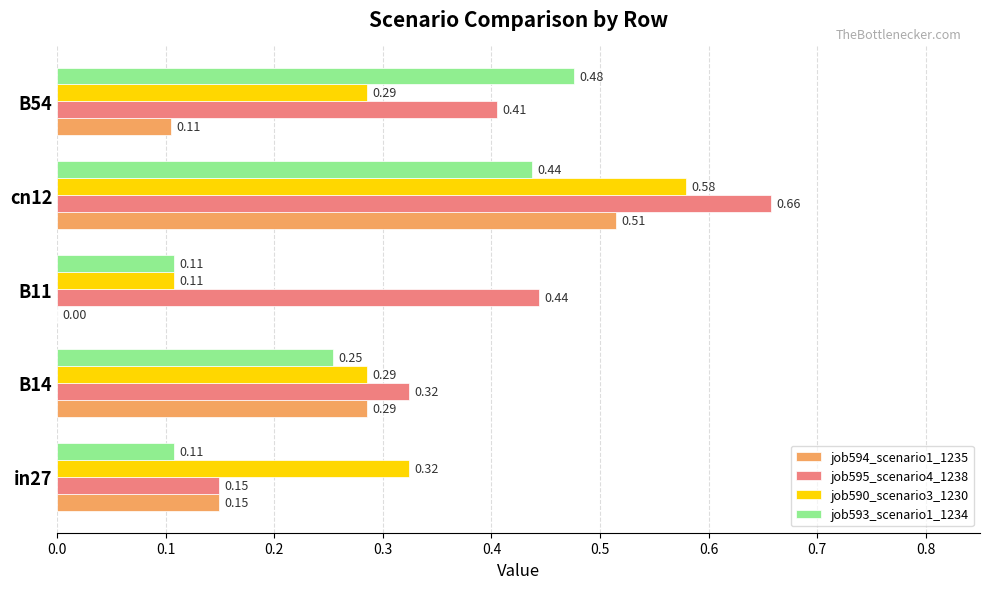

At which category is the sum across all series the highest?

cn12